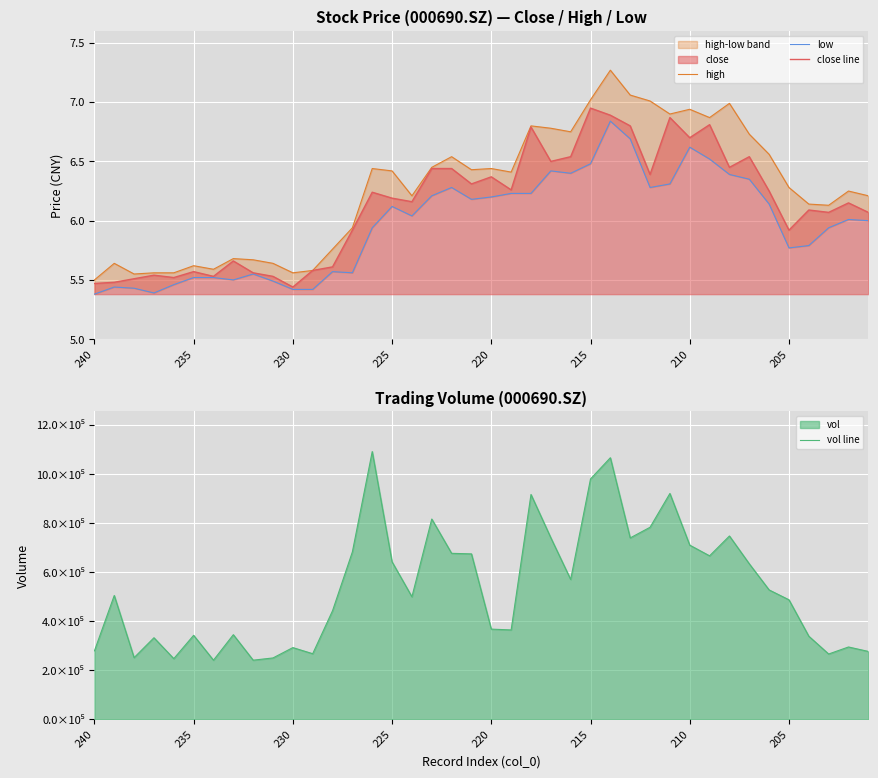

True or false: high and vol line intersect in this chart.

False